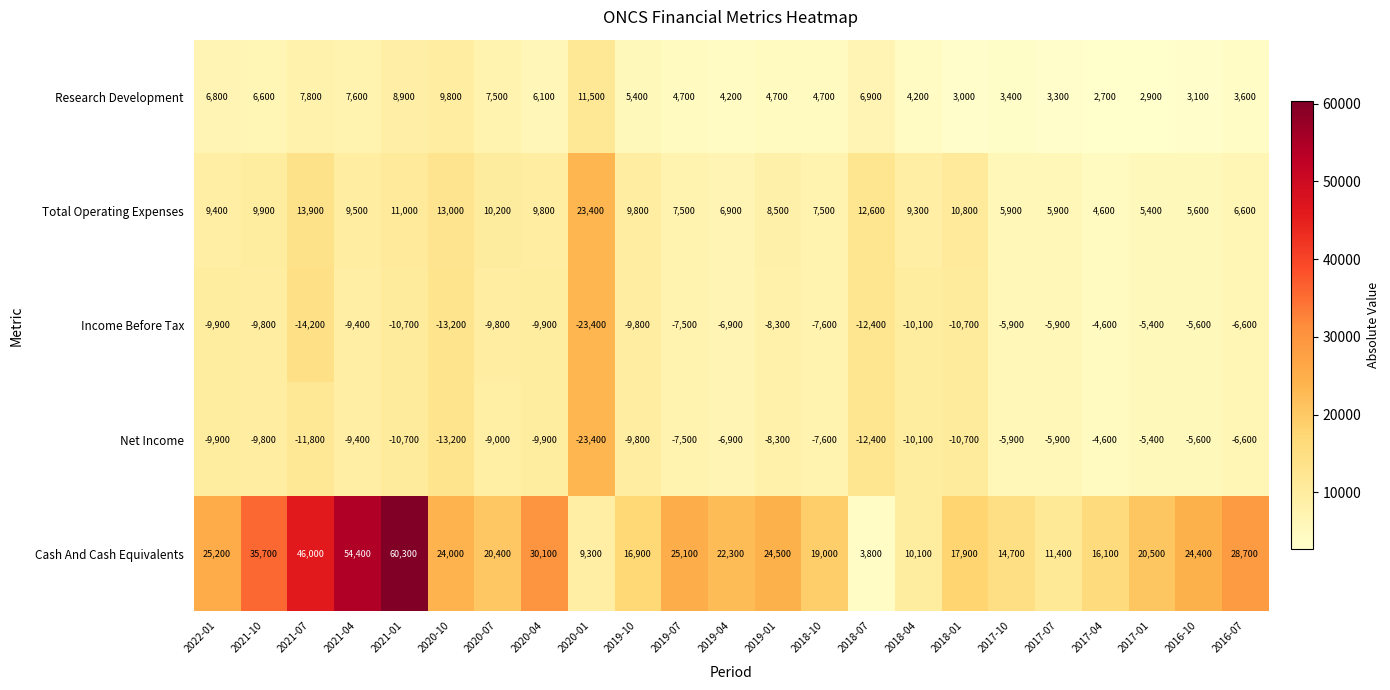

At how many categories does at least one series exceed 31942?

4